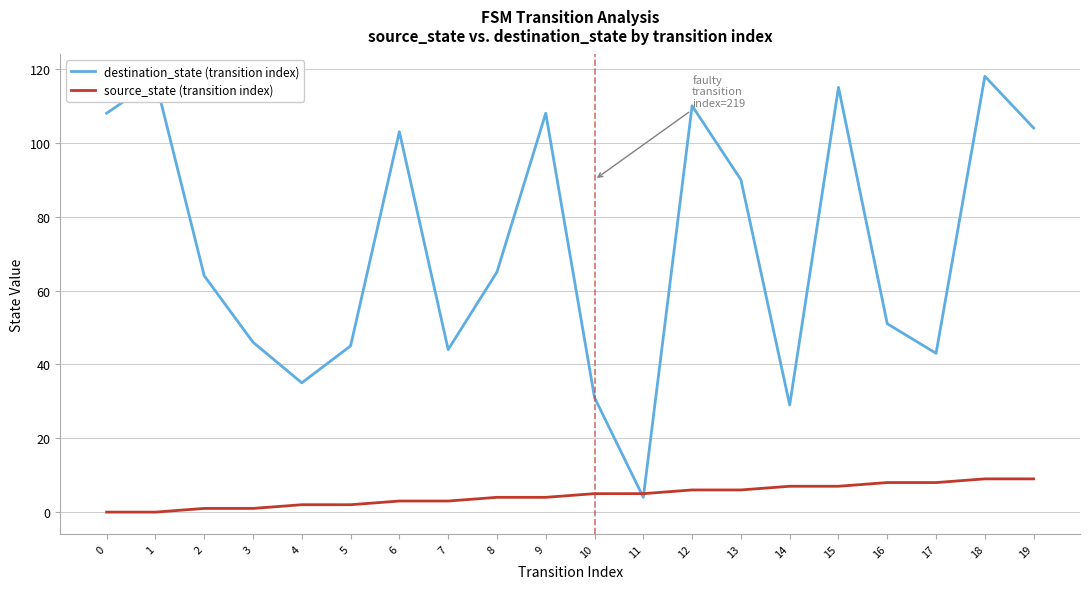

The value of source_state (transition index) at 19 is 9. True or false?

True